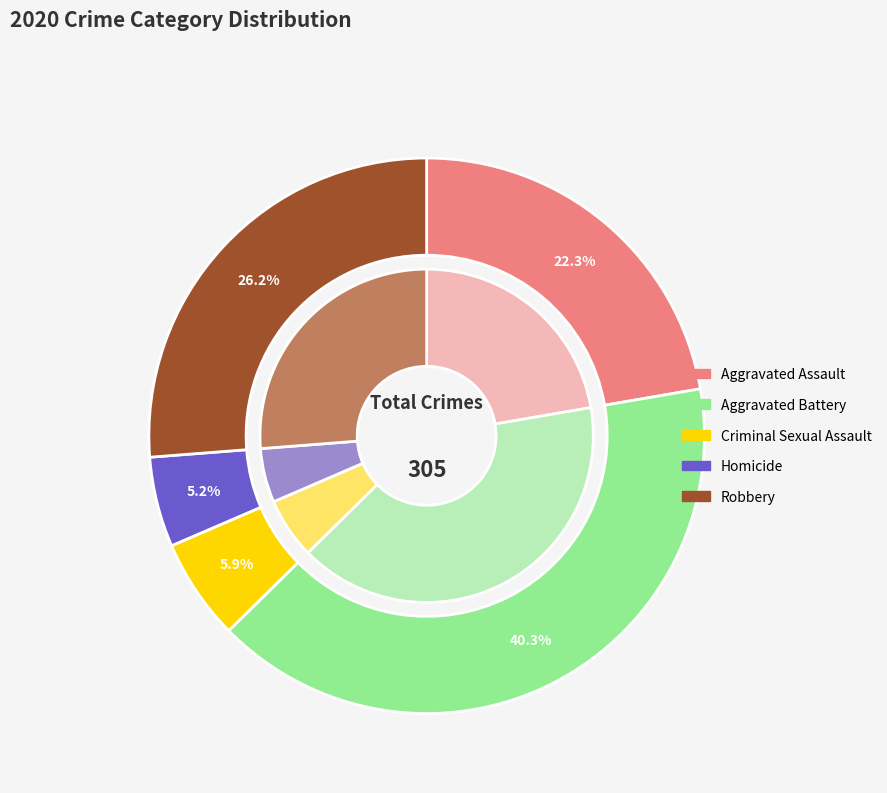

How many slices are in this pie chart?

5